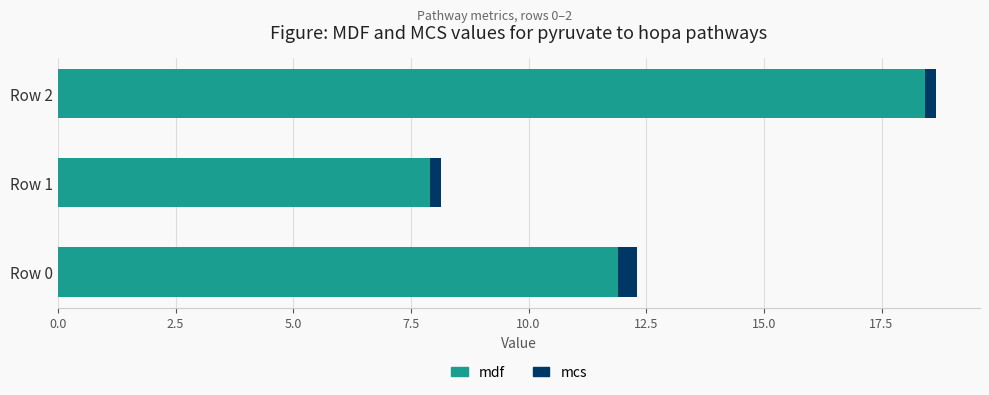

How many distinct data groups are displayed?

2